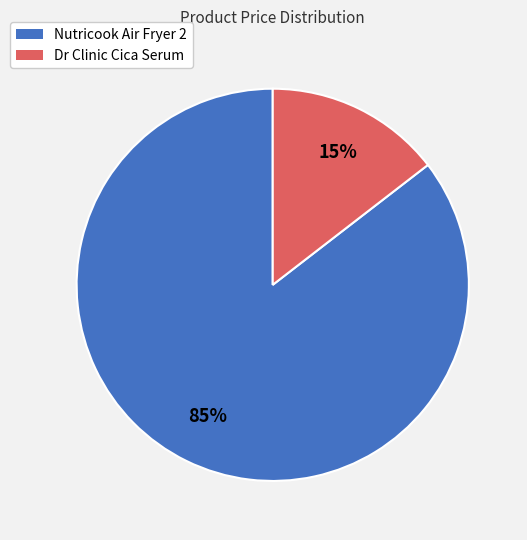

To the nearest percent, what is the average slice percentage?

50%